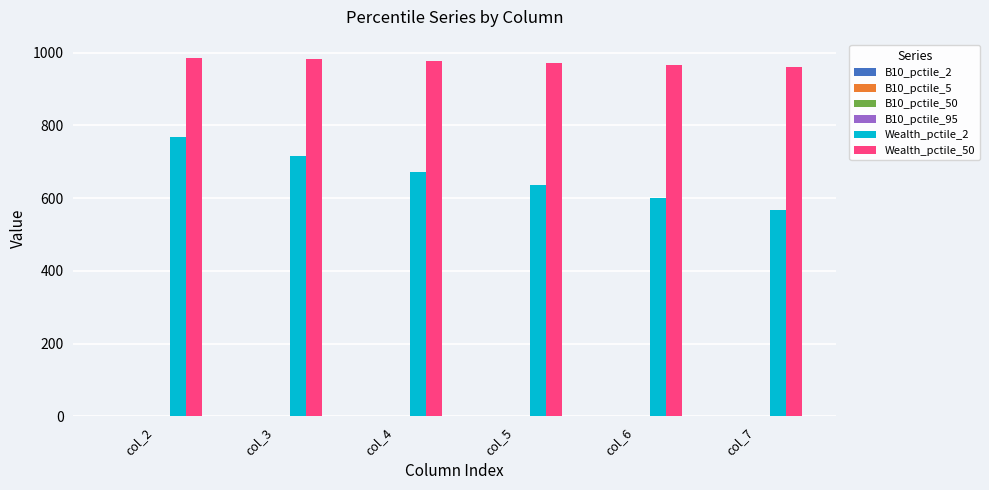

Which series has the largest total across all categories?

Wealth_pctile_50